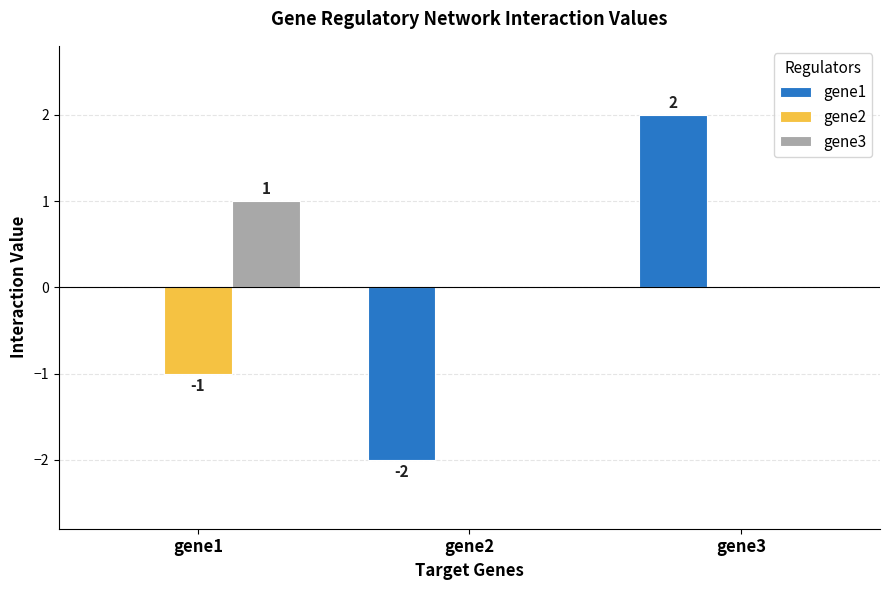

At which category does the chart reach its peak across all series?

gene3